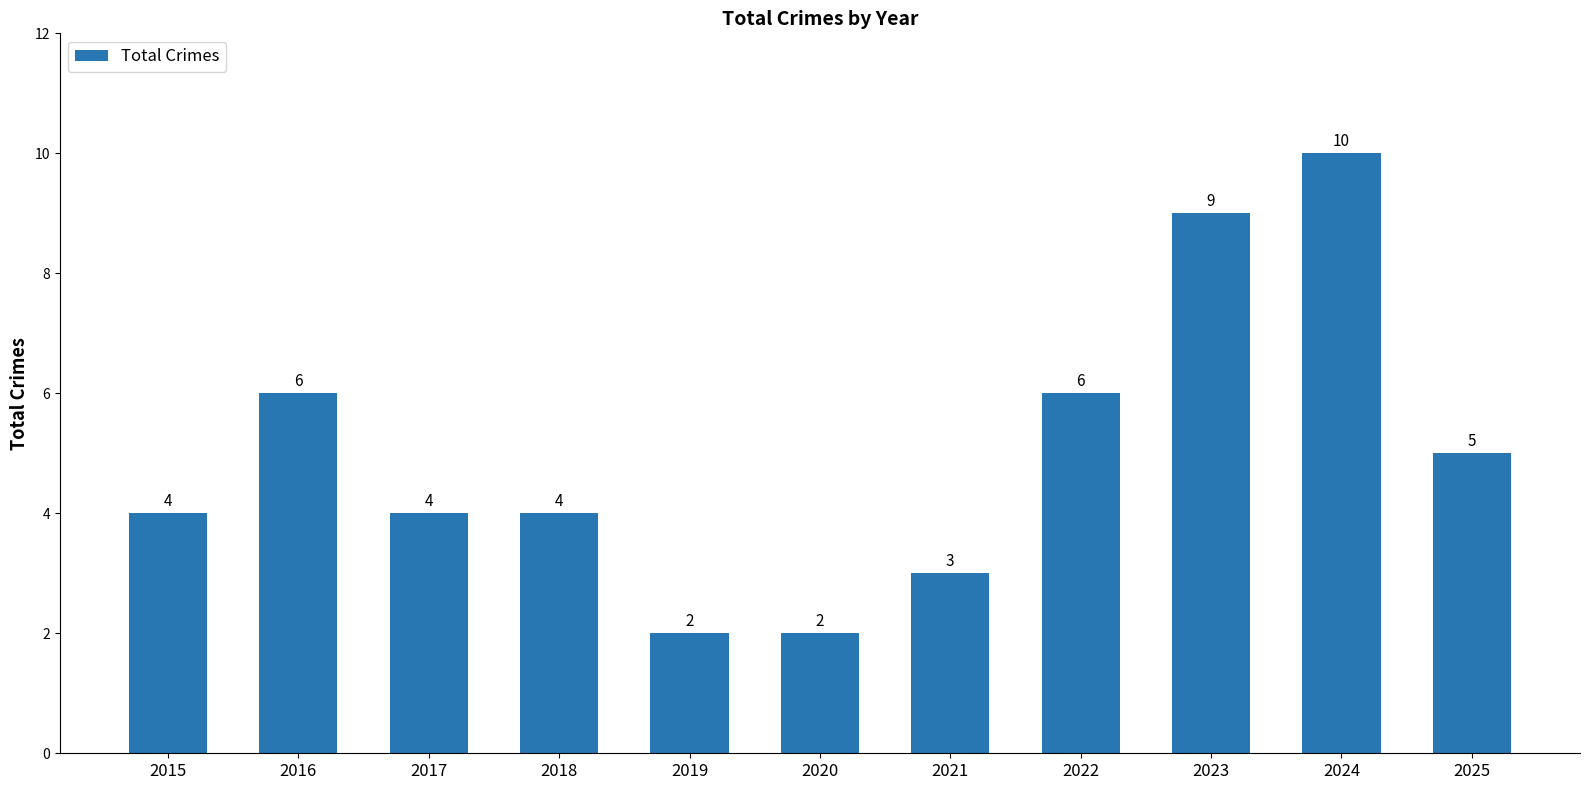

Reading left to right, extract all data points from this chart.

4	6	4	4	2	2	3	6	9	10	5